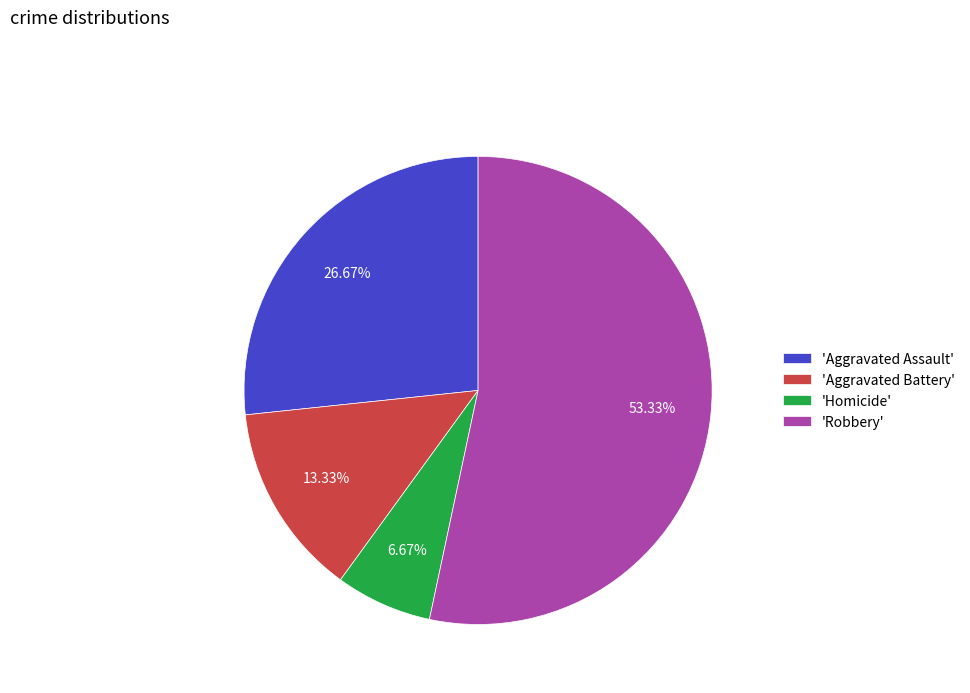

Which category has the smallest portion of the pie?

'Homicide'